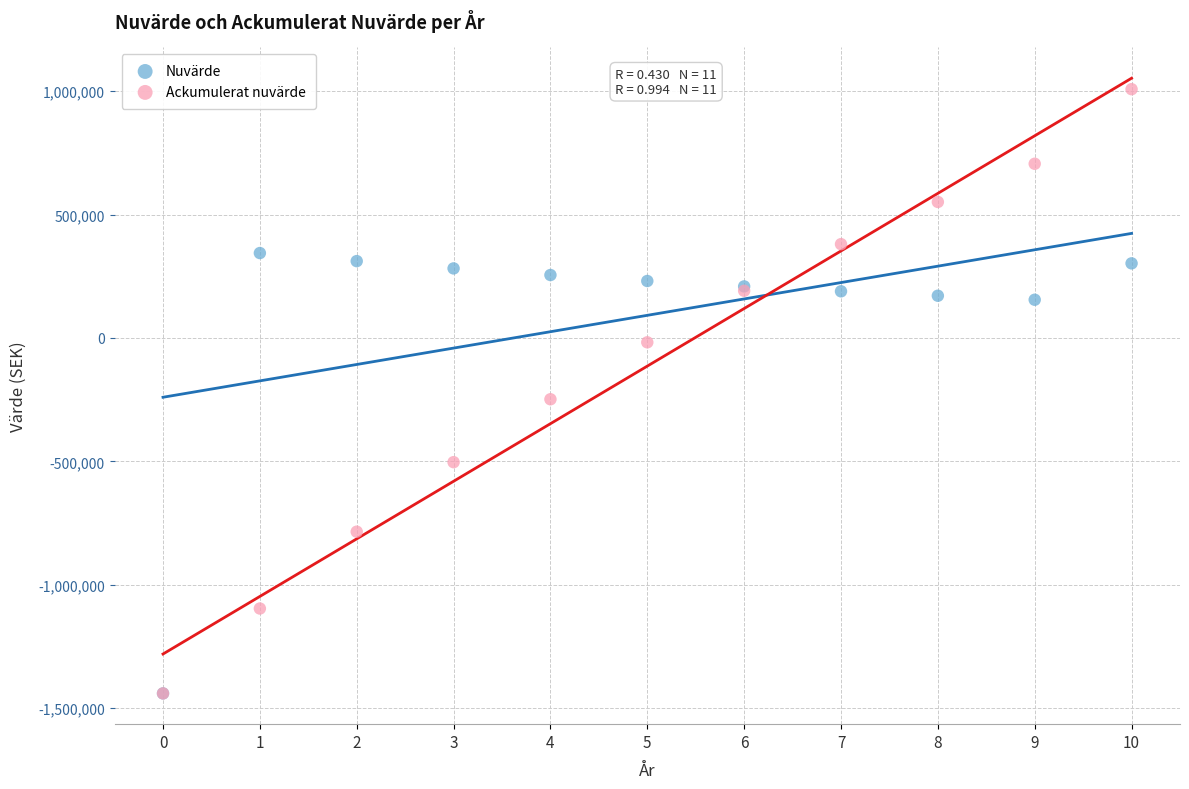

What are all the series names shown in the legend?

Nuvärde, Ackumulerat nuvärde